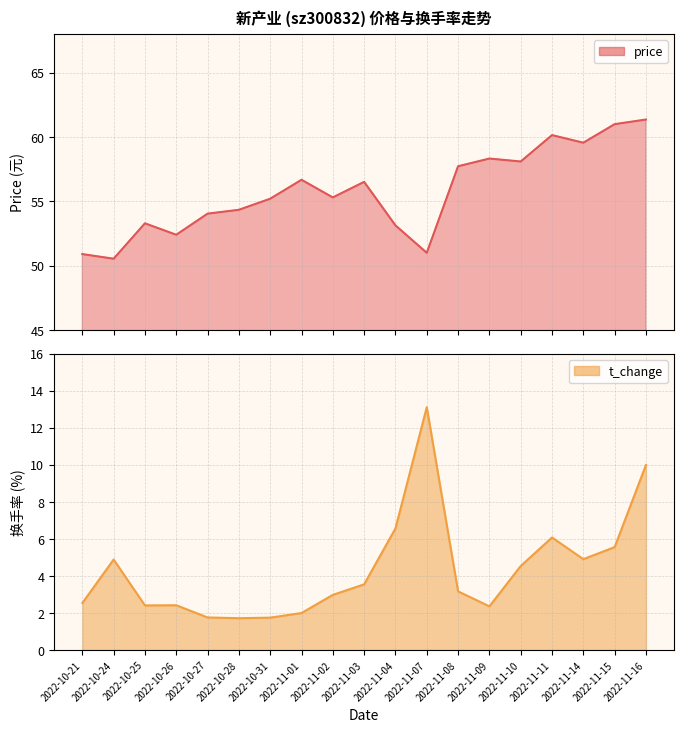

Which category has the highest value across all series?

2022-11-16